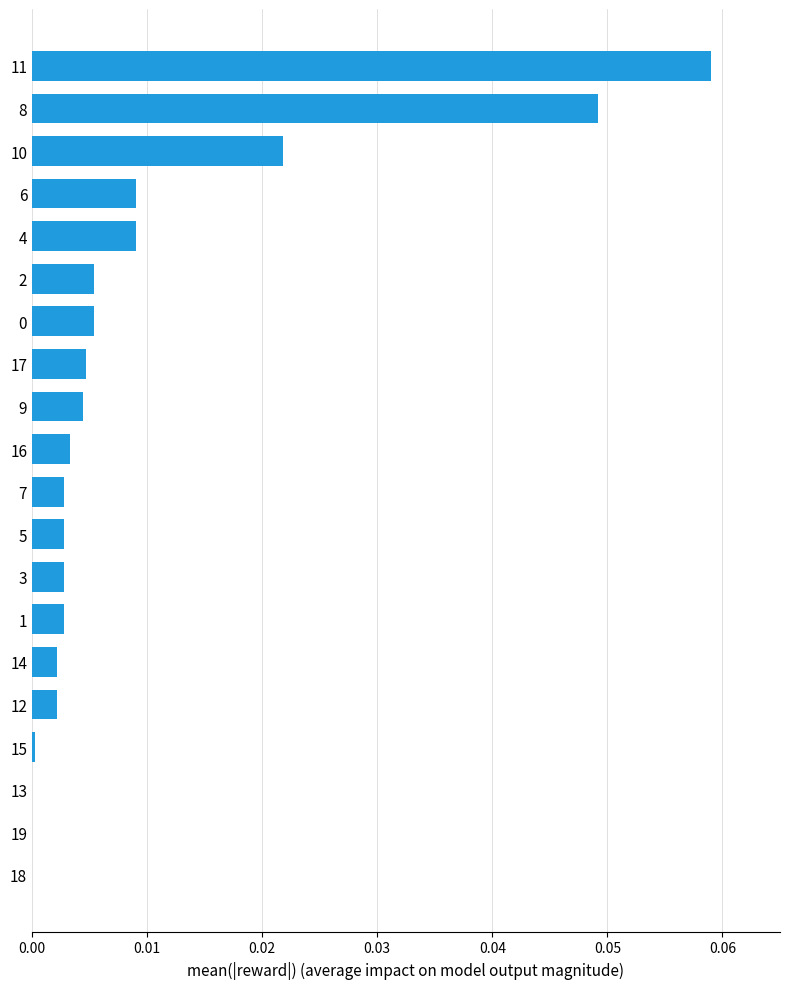

At which category does the chart reach its peak across all series?

11